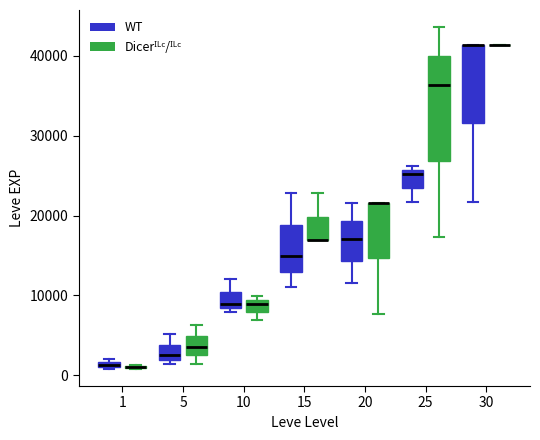

Which box is the tallest, from its lower edge to its upper edge?

25 (Dicerᴵᴸᶜ/ᴵᴸᶜ)